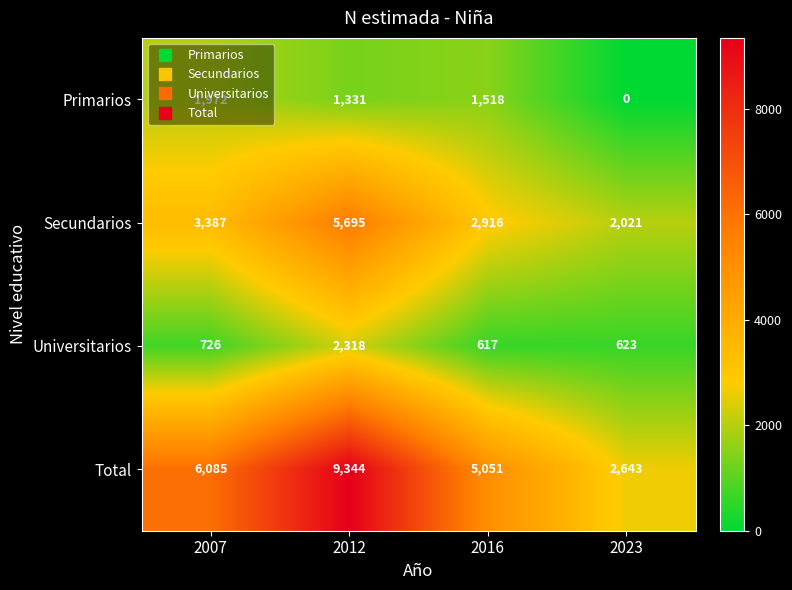

Between 2007 and 2016, which series saw the biggest shift?

Total